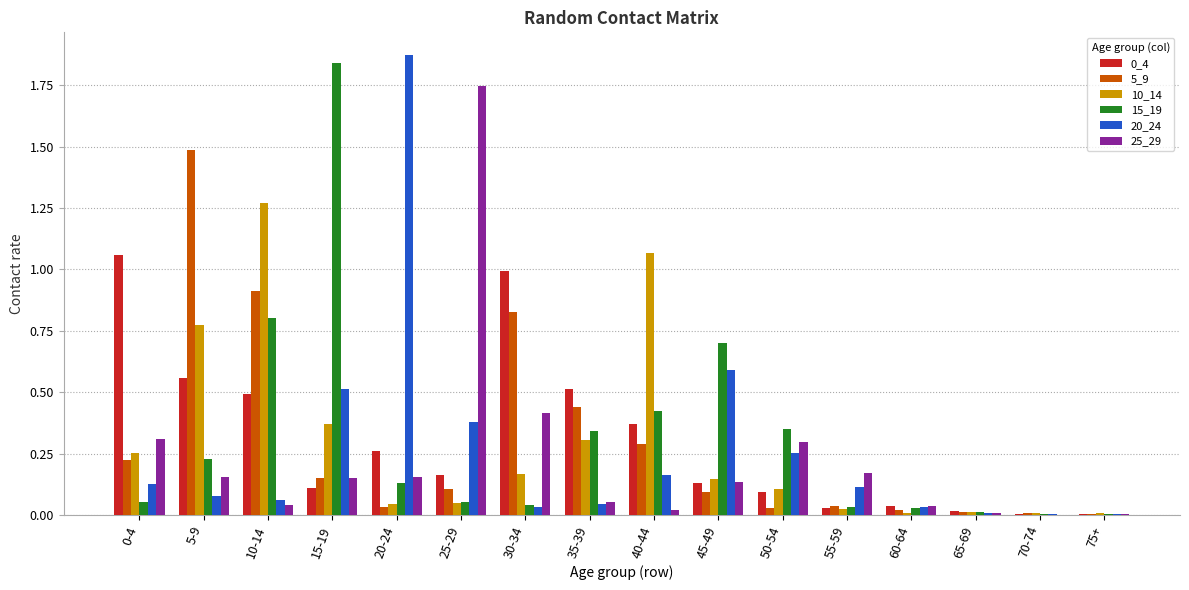

Is it true that 0_4 equals 0.0 at 50-54?

False